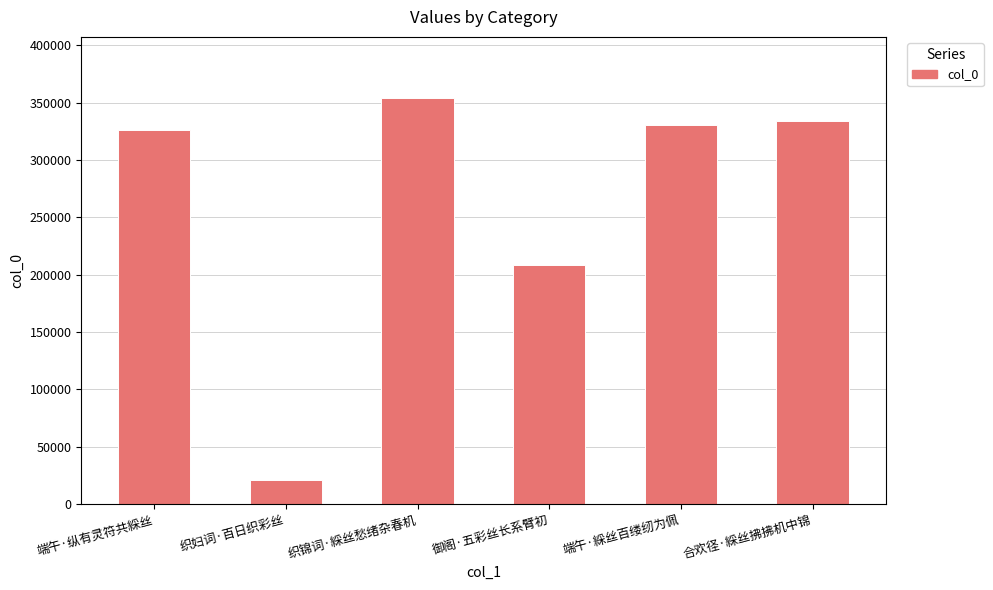

What is the change in value from 织妇词·百日织彩丝 to 织锦词·綵丝愁绪杂春机?

+333338